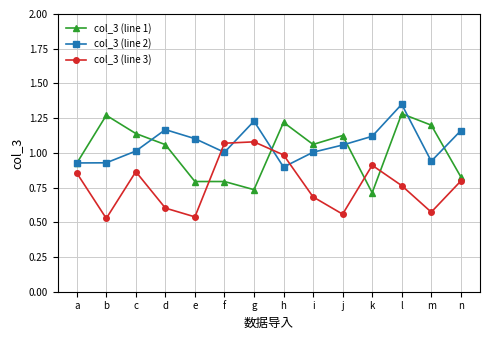

In col_3 (line 2), how many points are lower than both neighbors (excluding endpoints)?

3